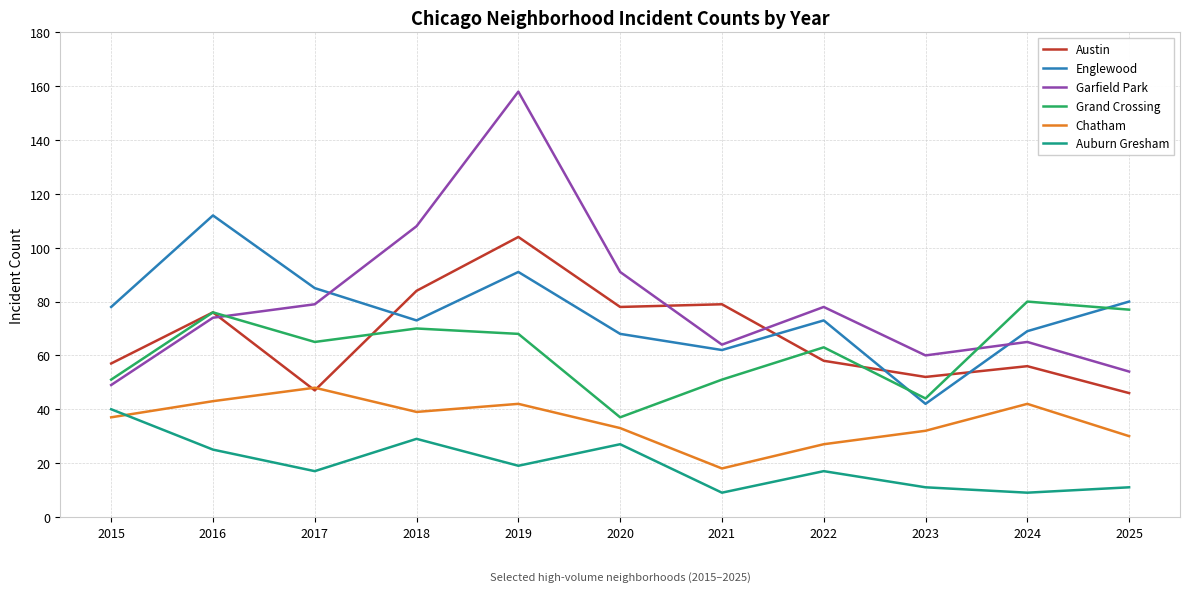

Which series ends up on top after the final intersection of Englewood and Grand Crossing?

Englewood